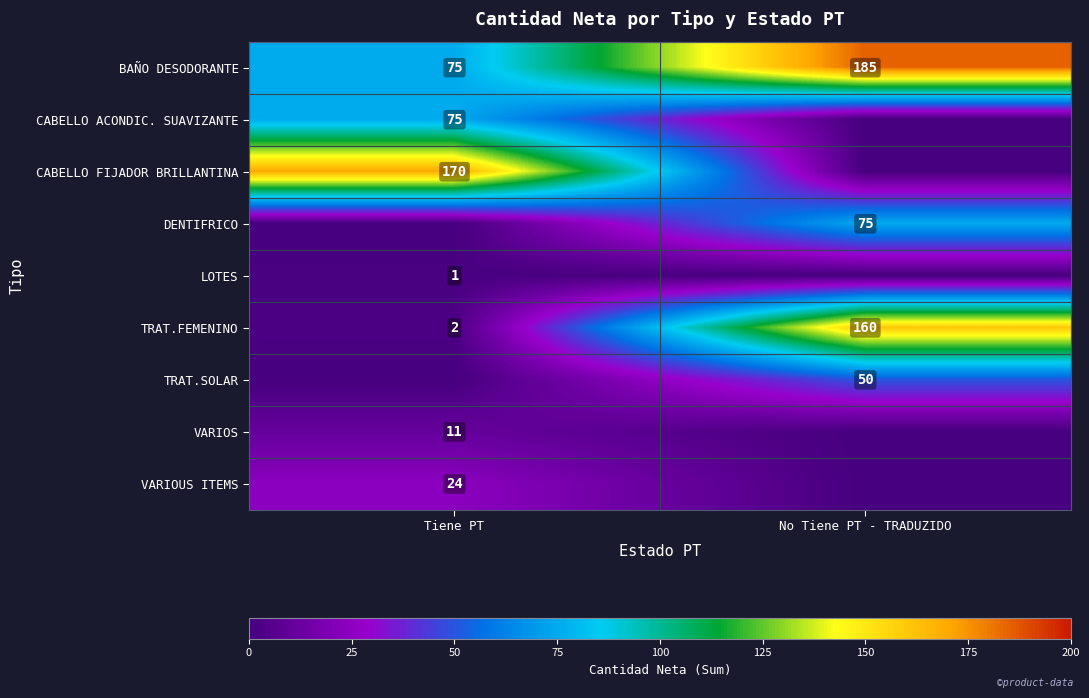

What is the average value of the TRAT.FEMENINO series?

81